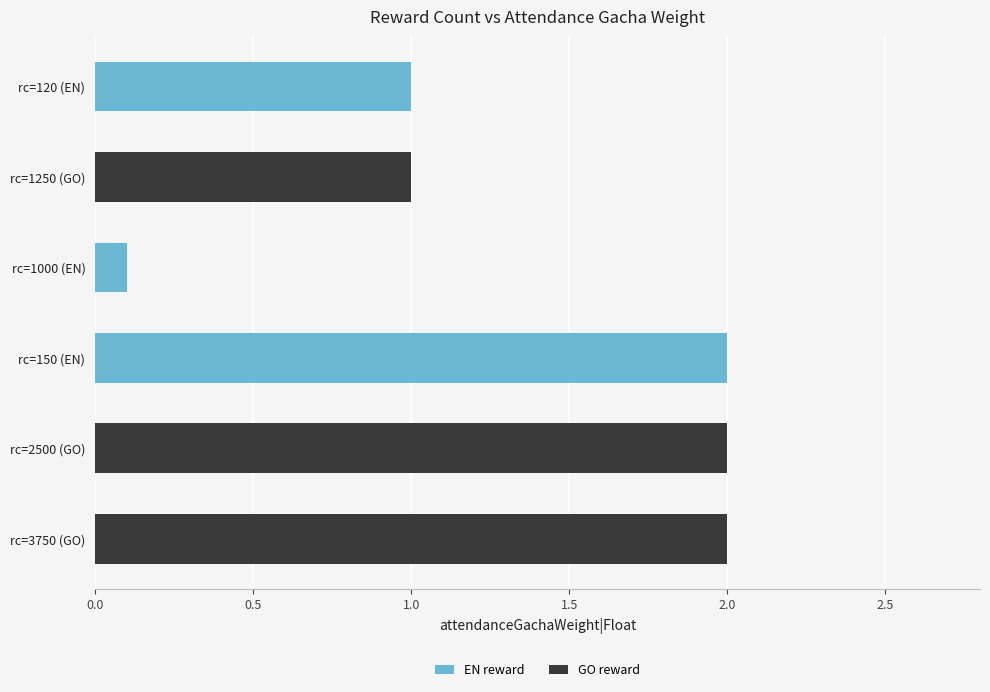

What is the sum of all EN reward values?

3.1